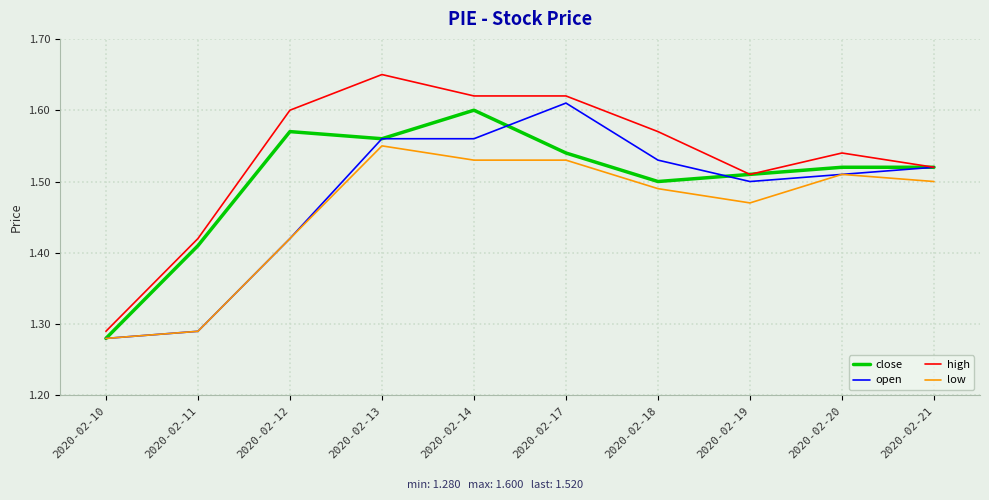

True or false: high and low cross at least once.

False